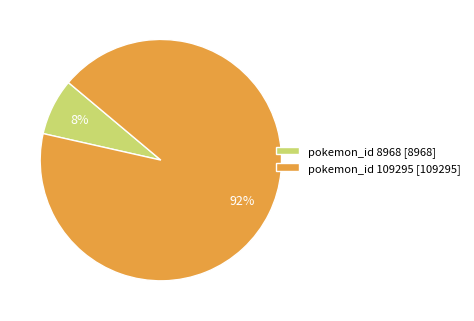

What percentage is the pokemon_id 109295 [109295] slice, to the nearest percent?

92%